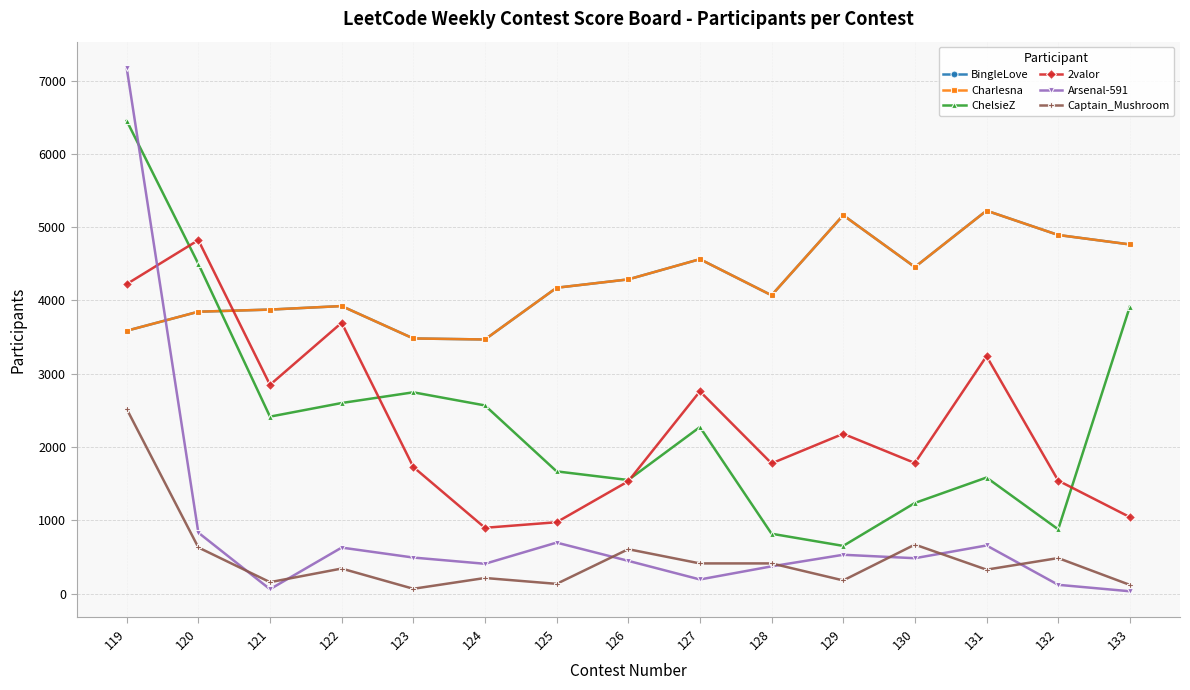

Reading left to right, list all the values displayed in this chart.

BingleLove: 119=3587	120=3847	121=3876	122=3924	123=3482	124=3468	125=4174	126=4288	127=4564	128=4071	129=5164	130=4456	131=5226	132=4894	133=4765
Charlesna: 119=3587	120=3847	121=3876	122=3924	123=3482	124=3468	125=4174	126=4288	127=4564	128=4071	129=5164	130=4456	131=5226	132=4894	133=4765
ChelsieZ: 119=6453	120=4500	121=2415	122=2601	123=2747	124=2568	125=1668	126=1550	127=2273	128=817	129=651	130=1237	131=1584	132=877	133=3917
2valor: 119=4224	120=4824	121=2849	122=3696	123=1728	124=898	125=974	126=1533	127=2760	128=1777	129=2181	130=1782	131=3240	132=1542	133=1044
Arsenal-591: 119=7175	120=832	121=60	122=628	123=492	124=407	125=696	126=447	127=193	128=372	129=530	130=483	131=657	132=120	133=32
Captain_Mushroom: 119=2520	120=630	121=156	122=342	123=66	124=213	125=133	126=606	127=412	128=412	129=180	130=669	131=327	132=485	133=119